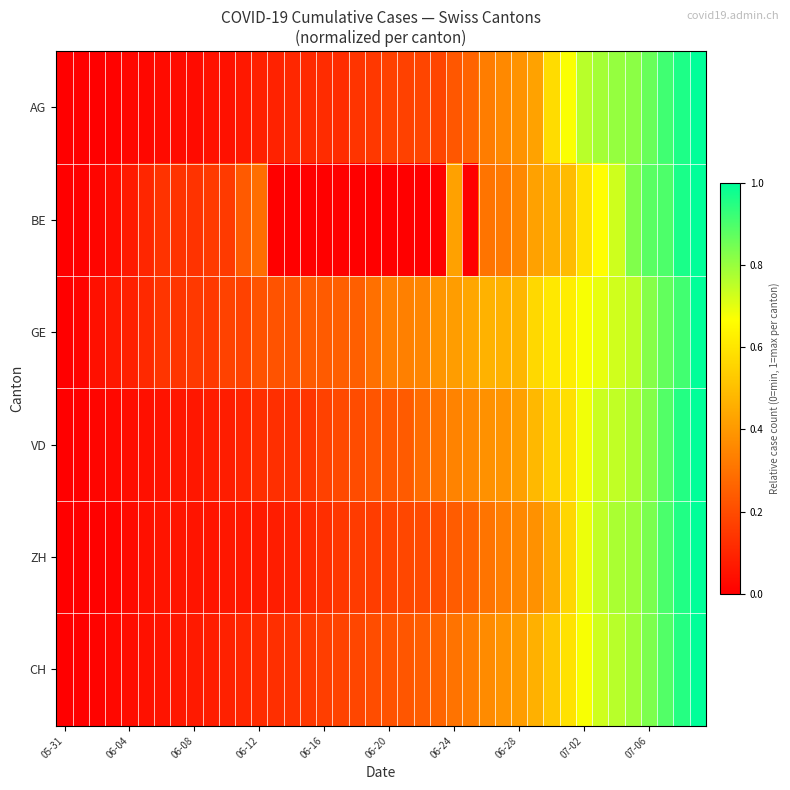

Count the number of categories in the chart.

40